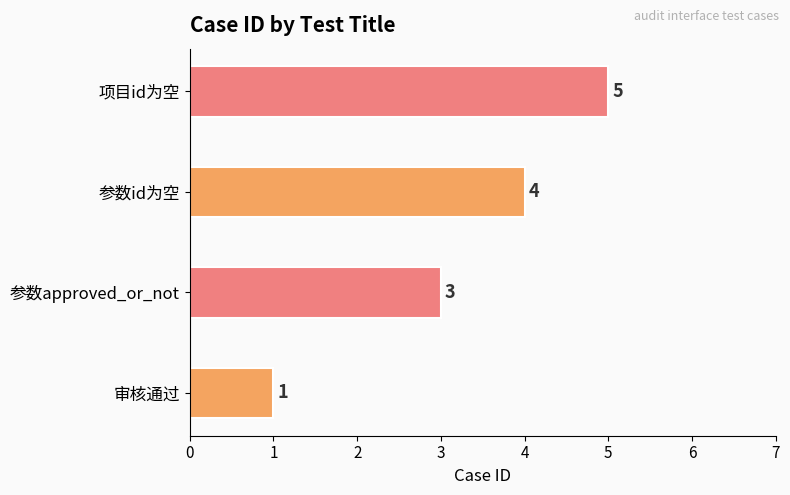

List the labels in order of value, largest first.

项目id为空, 参数id为空, 参数approved_or_not, 审核通过